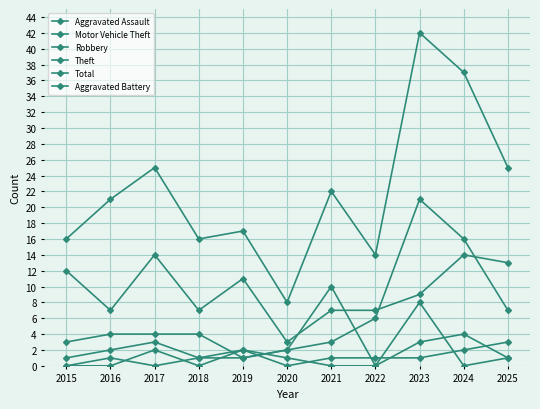

Is this an area chart (filled region under the line)?

No